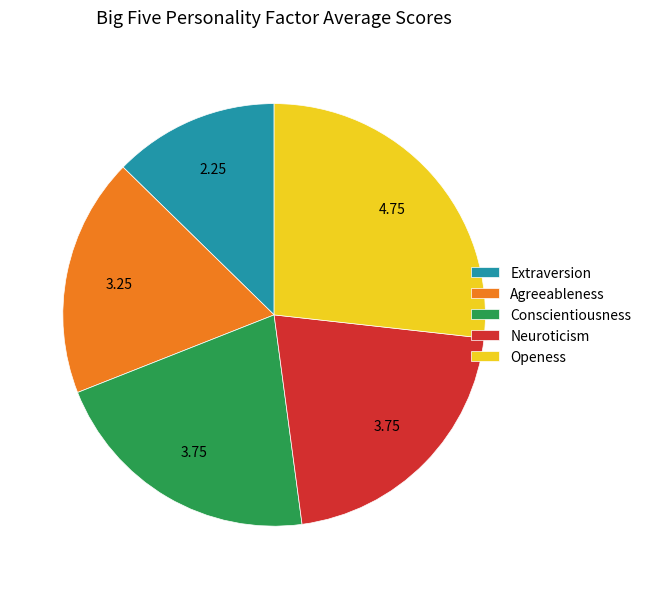

Do Extraversion and Openess together represent more than half of the pie?

No